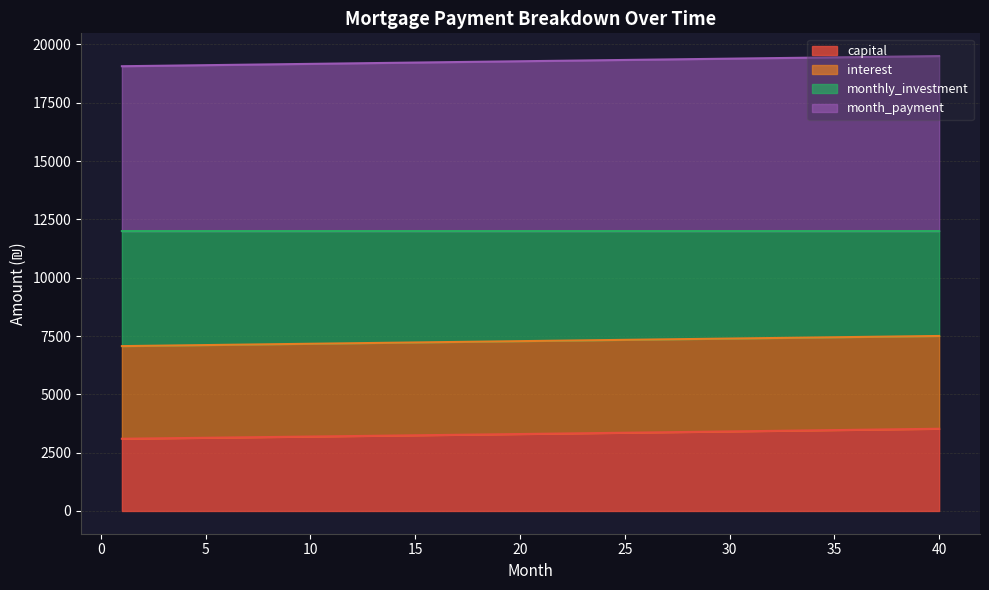

True or false: monthly_investment and capital intersect in this chart.

False